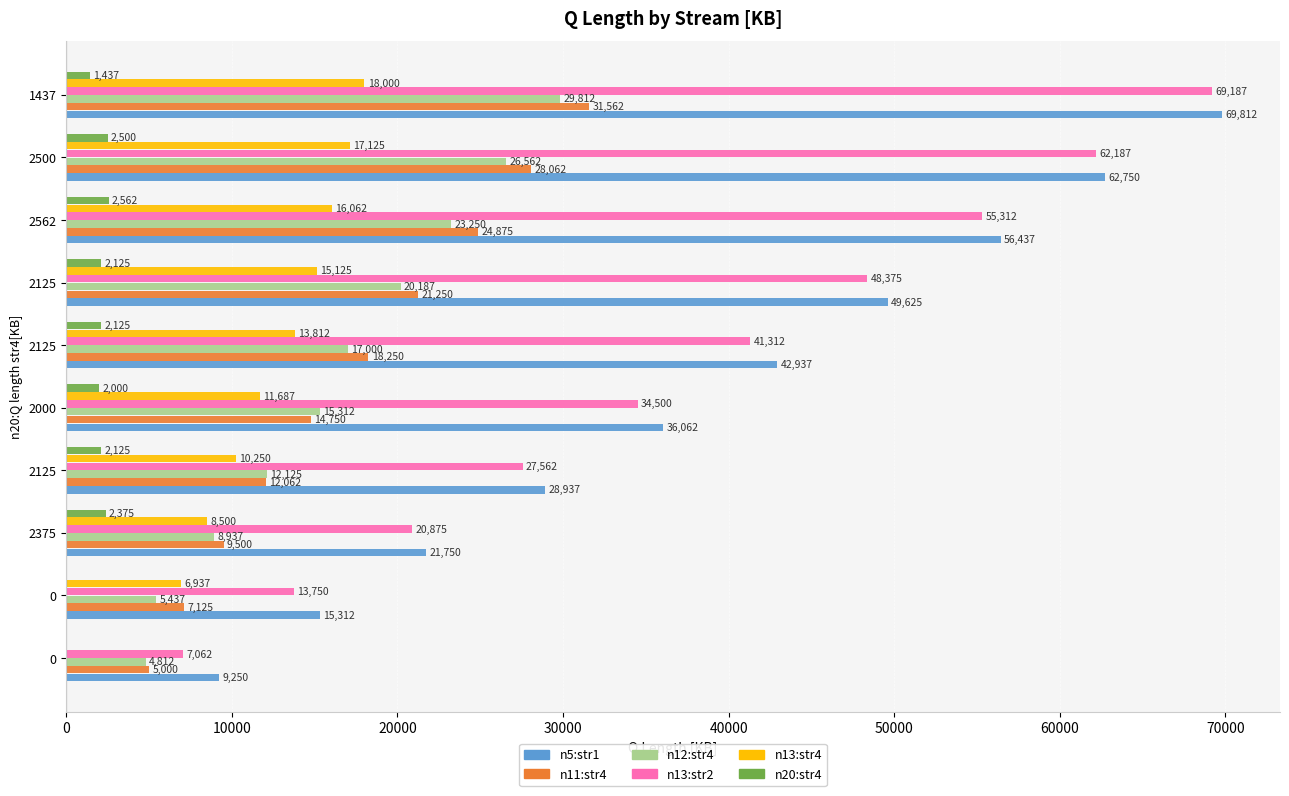

What is the average value of the n12:str4 series?

16343